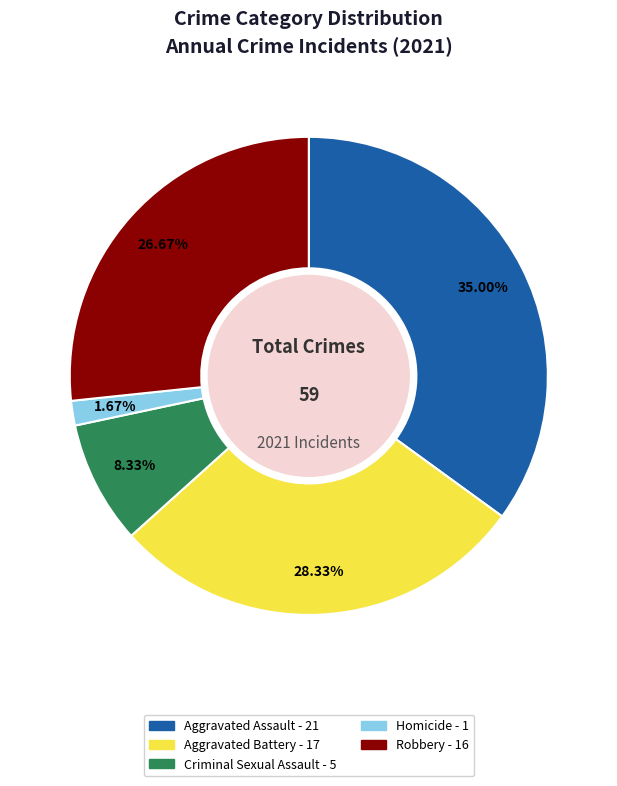

To the nearest percent, what is the combined percentage of Homicide and Robbery?

28%